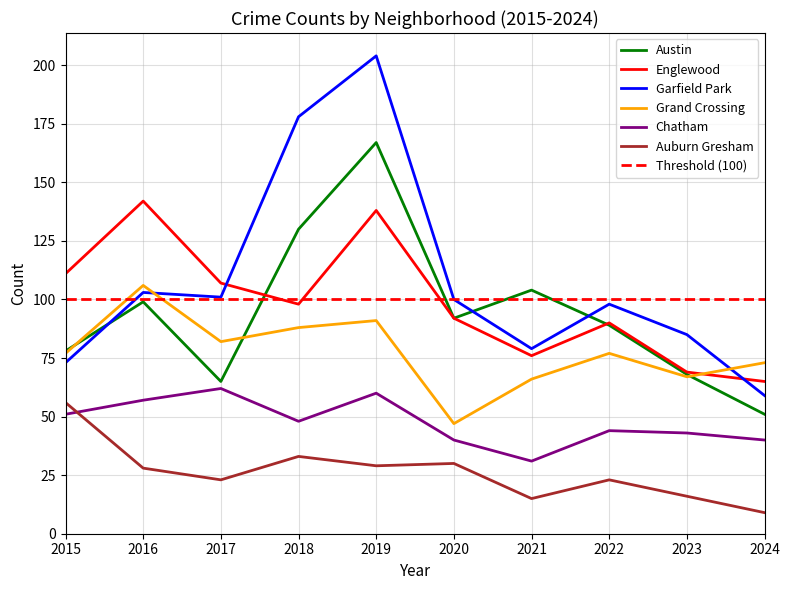

At 2020, list the series in order from smallest to largest.

Auburn Gresham, Chatham, Grand Crossing, Austin, Englewood, Garfield Park